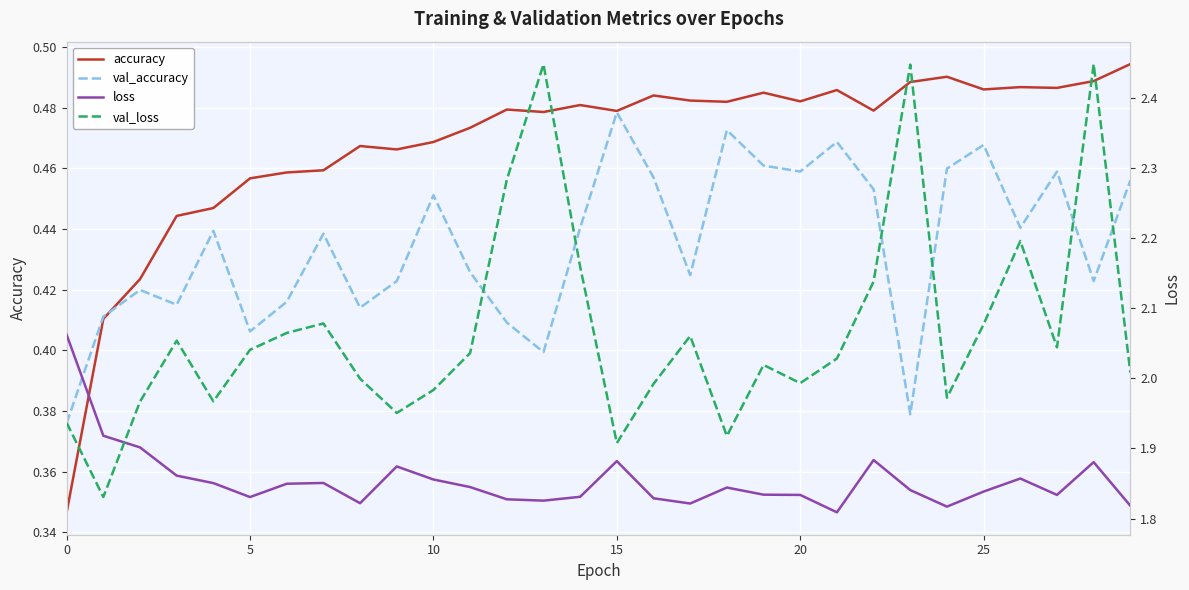

True or false: accuracy has a value of 0.7 at 17.

False